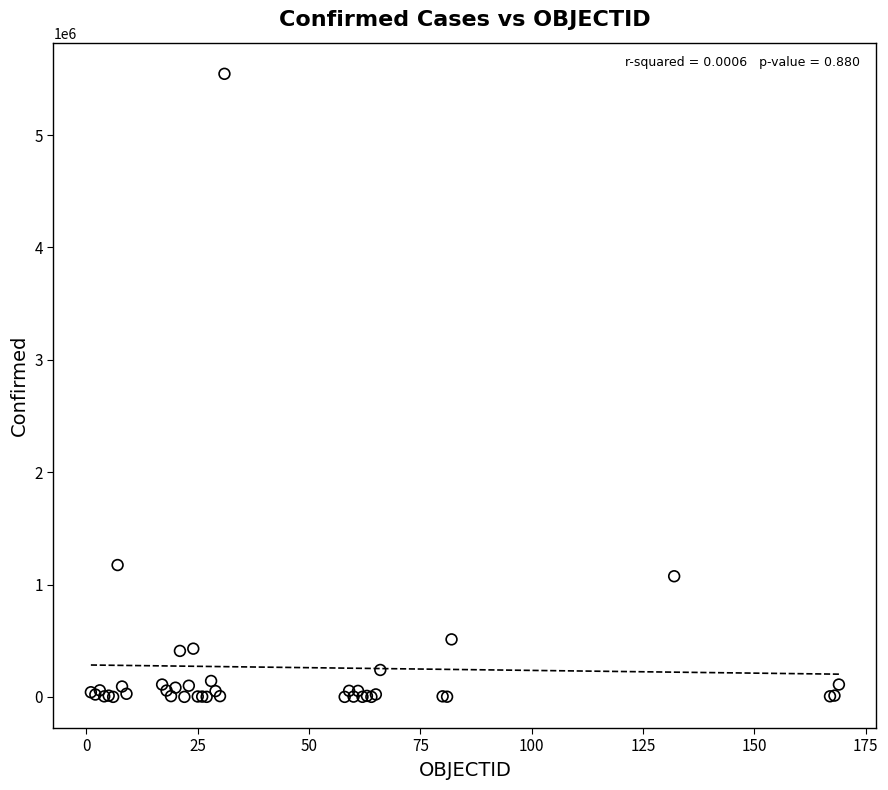

What Y value in the scatter plot is closest to 2772916?

1173533